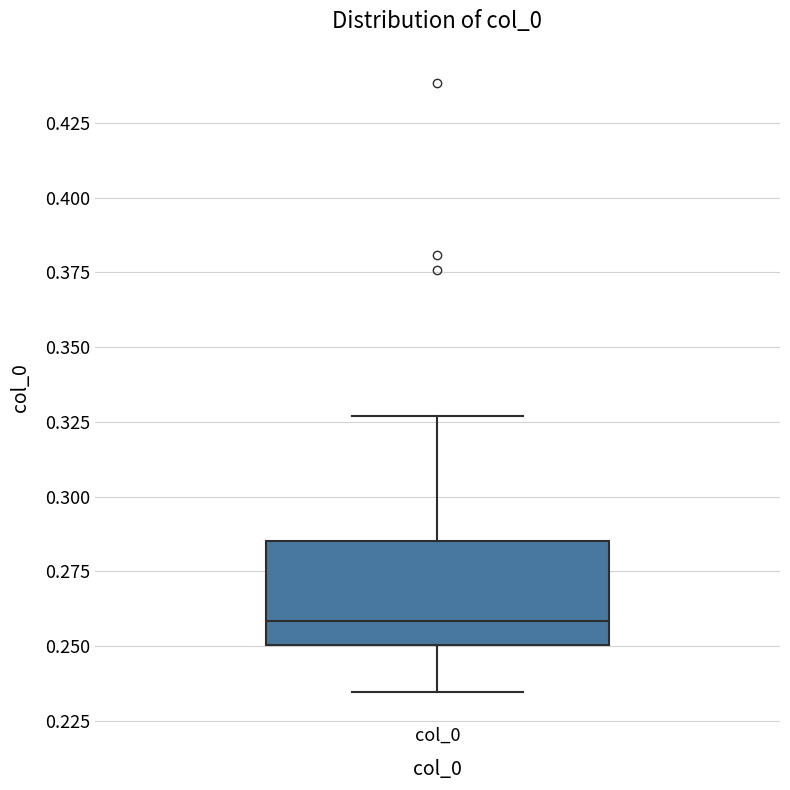

Transcribe this box plot: give where the median line is, the range the box spans, and where the two whiskers end, as read against the y-axis. The values are not printed on the chart, so give them approximately, as read against the axis.

median 0.260, box 0.250 to 0.285, whiskers 0.235 to 0.325